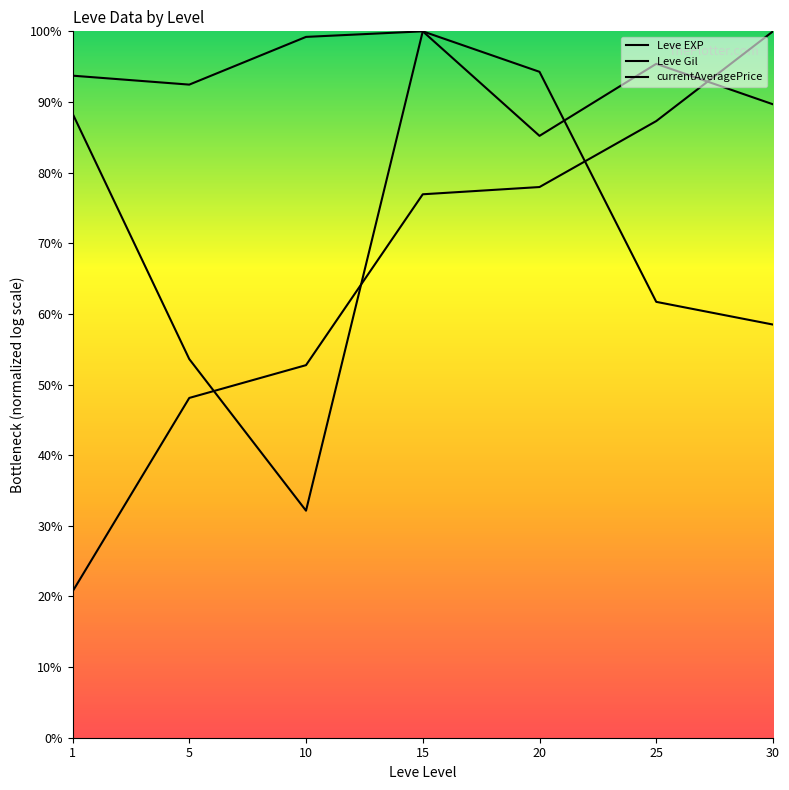

What is the total value across all series at 30?

2.5